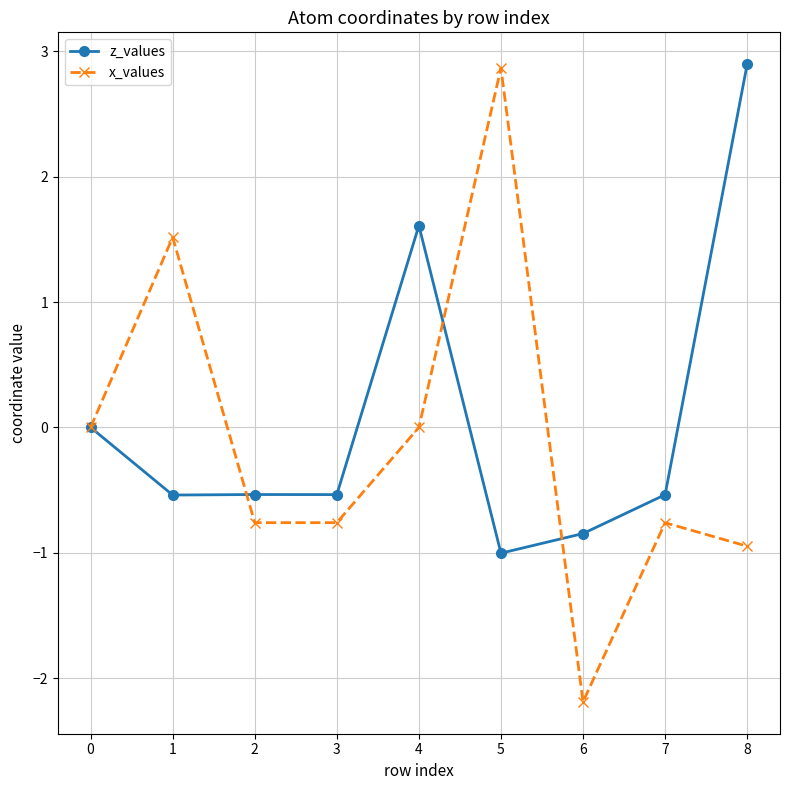

What is the spread (max minus min) of values at 5?

3.9